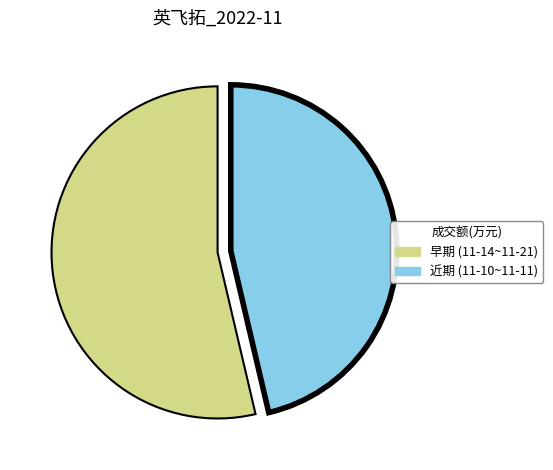

Does any single category account for the majority?

Yes